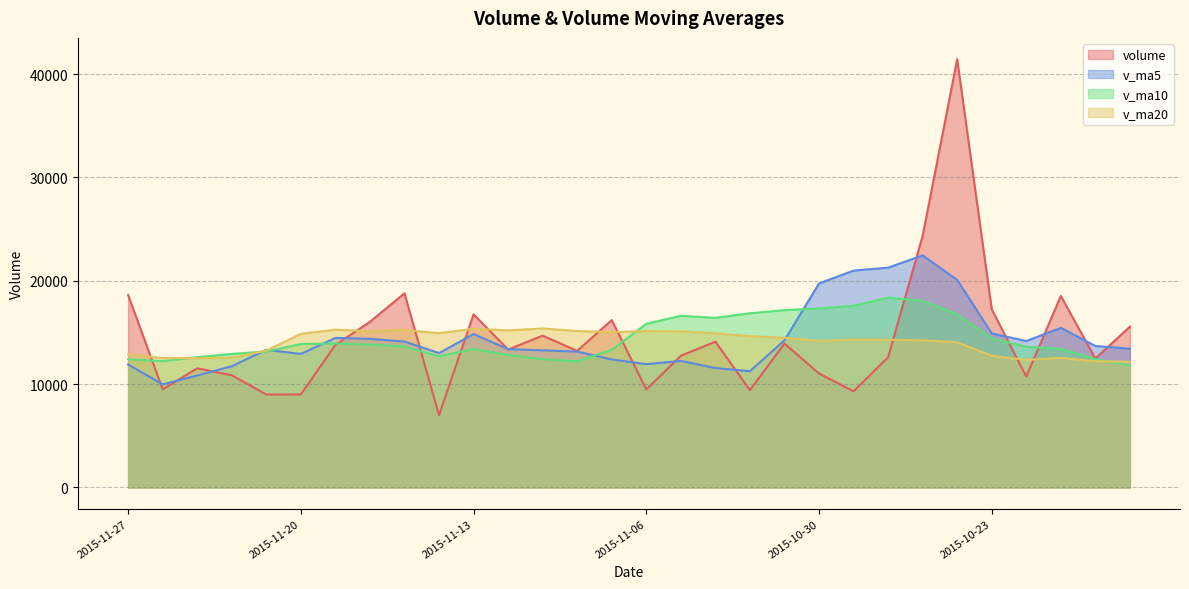

How many values in the v_ma5 series exceed 13424?

15